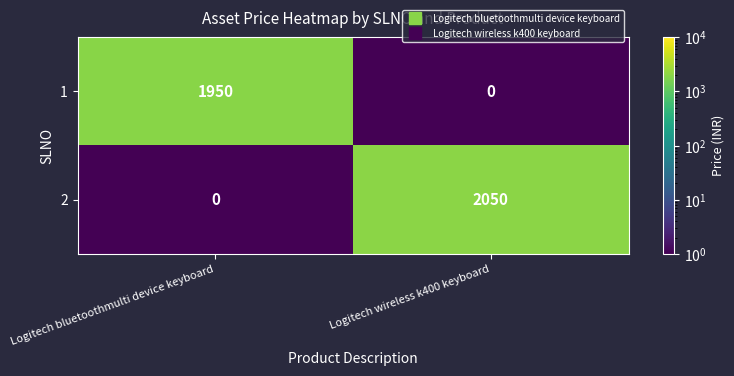

What is the total value across all series at Logitech wireless k400 keyboard?

2050